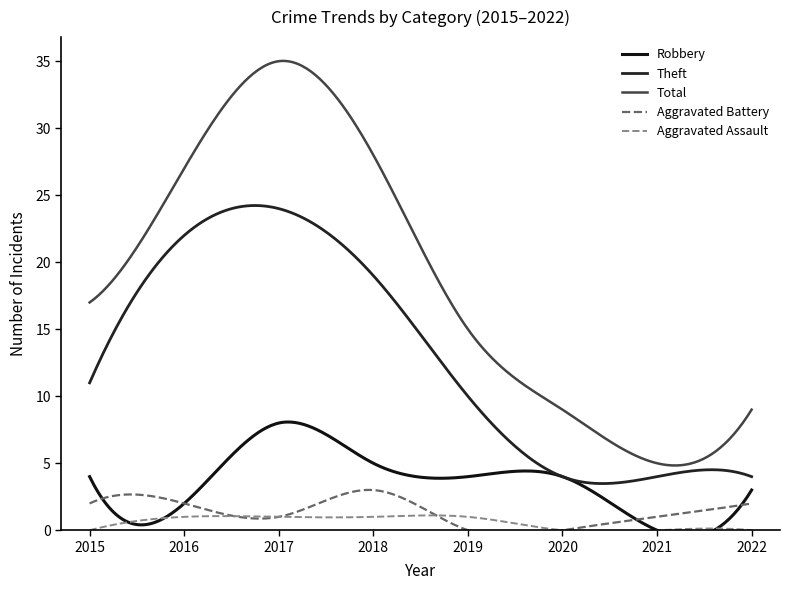

Which series changed the most between 2015 and 2016?

Theft